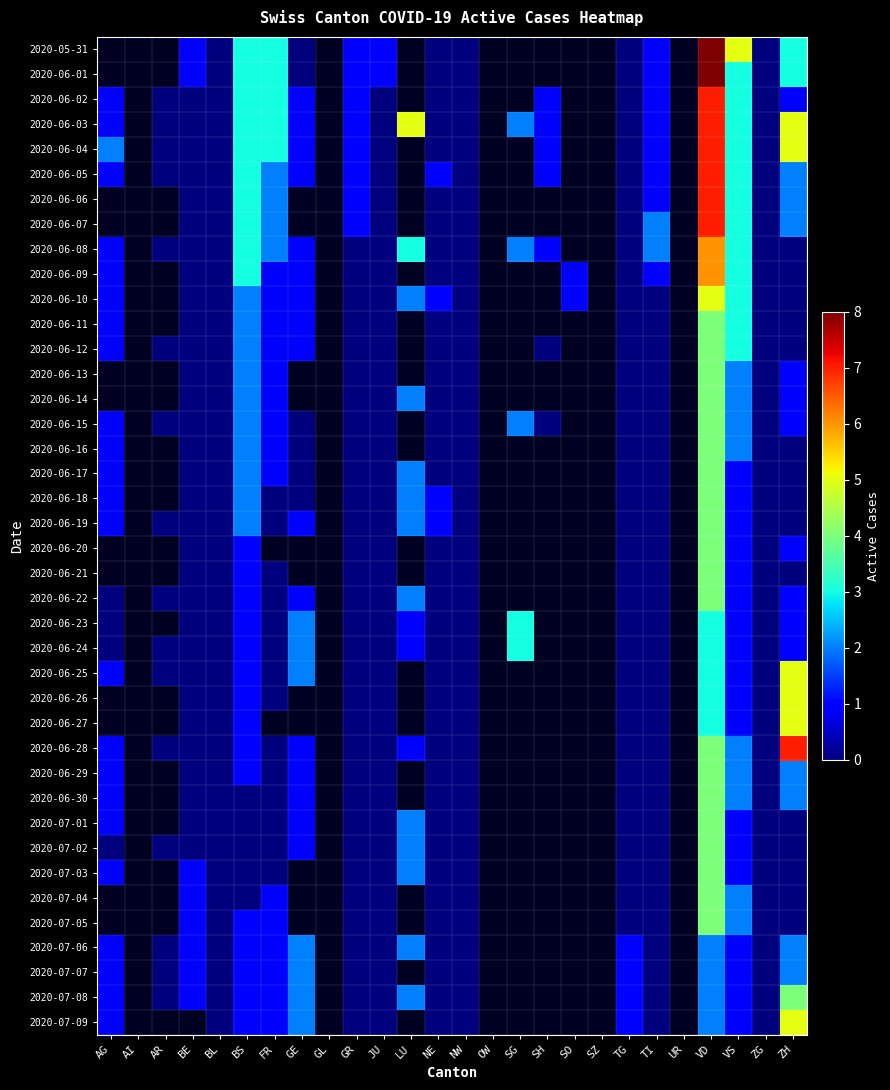

Count the number of data series in this chart.

40